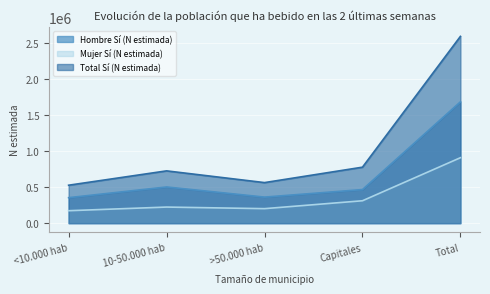

What is the label of the 5th point from the right?

<10.000 hab